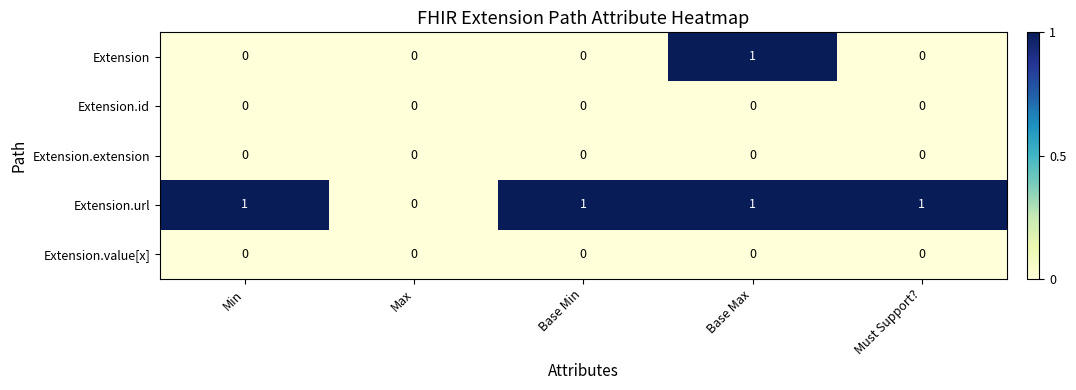

Which series has the largest total across all categories?

Extension.url